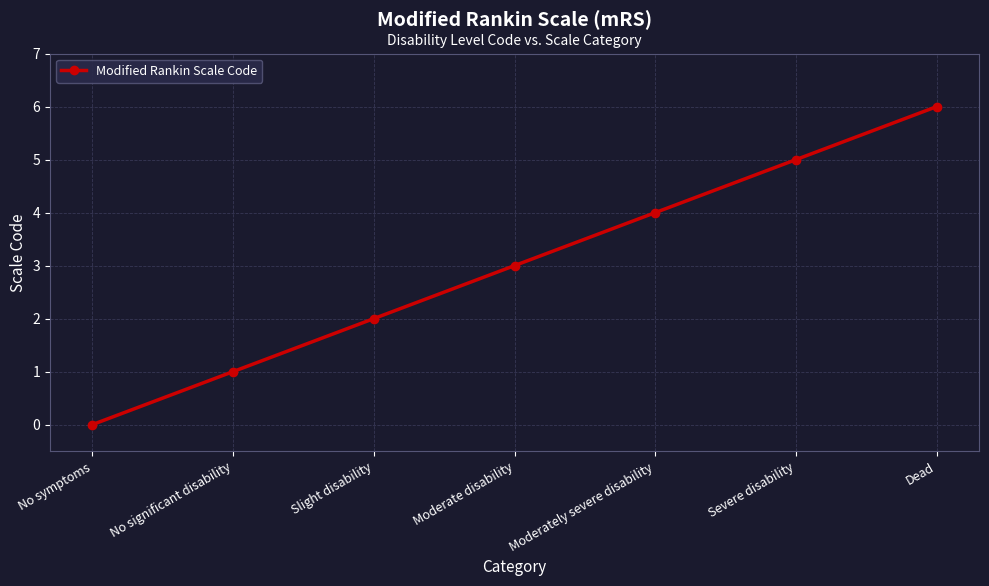

What is the change in value from No symptoms to Moderate disability?

+3